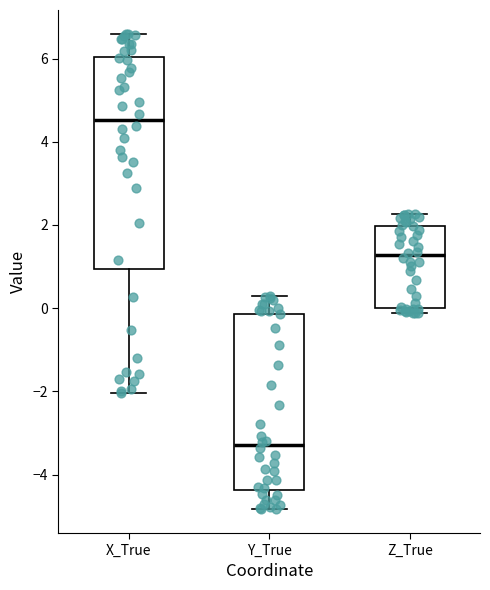

Reading left to right, read every box against the y-axis: the position of its median line, the range the box covers, and the ends of its whiskers. The values are not printed on the chart, so give them approximately, as read against the axis.

X_True: median 4.6, box 1.0 to 6.0, whiskers -2.0 to 6.6
Y_True: median -3.2, box -4.4 to -0.2, whiskers -4.8 to 0.2
Z_True: median 1.2, box 0.0 to 2.0, whiskers -0.2 to 2.2